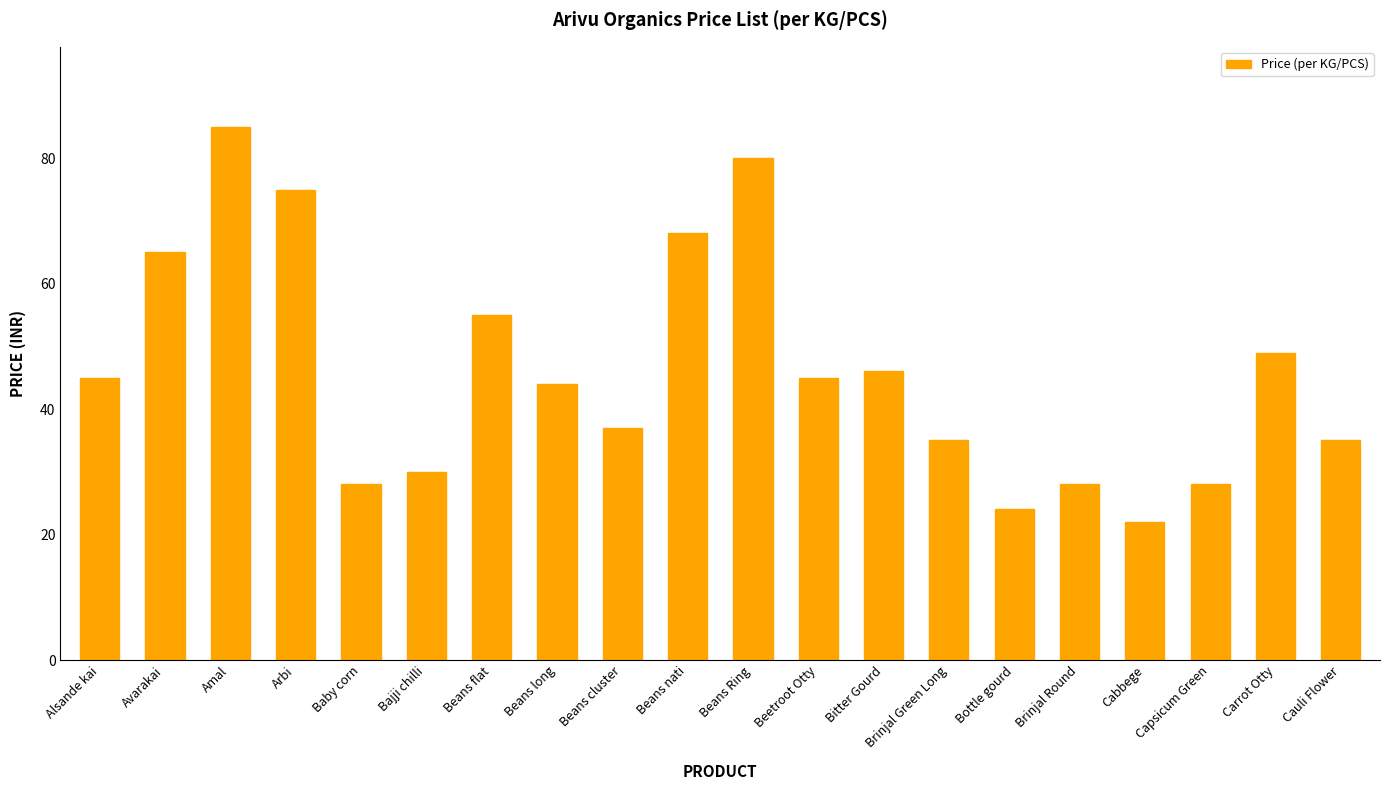

What is the greatest value displayed?

85